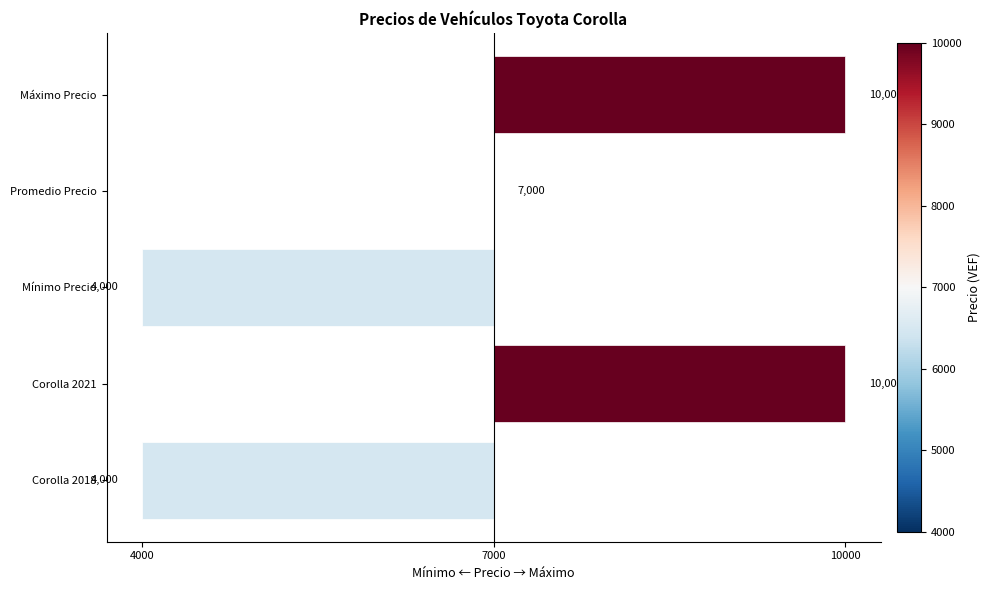

How many values are between -3000 and 3000?

5